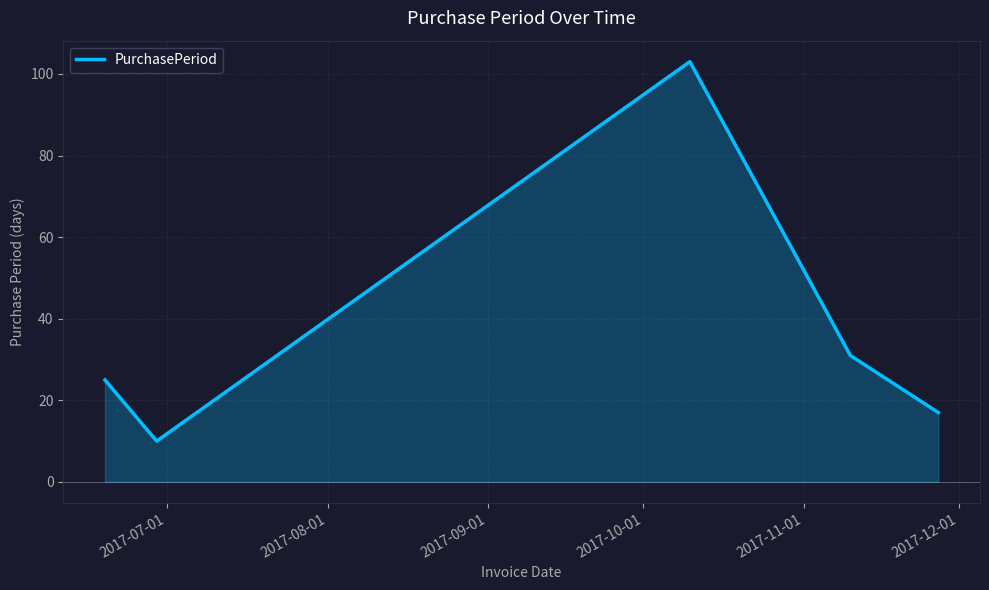

What is the greatest value displayed?

103